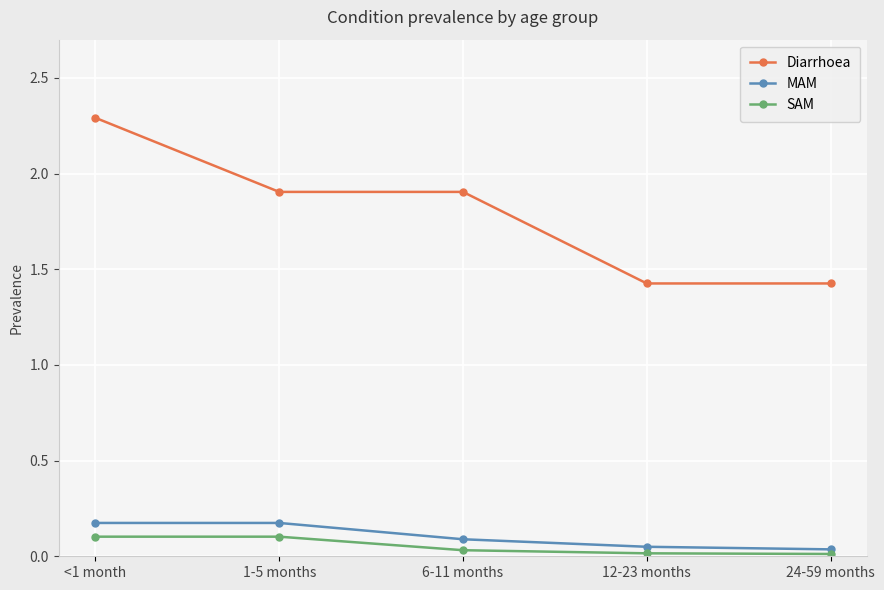

What is the value of the Diarrhoea point at the 5th from the left?

1.4